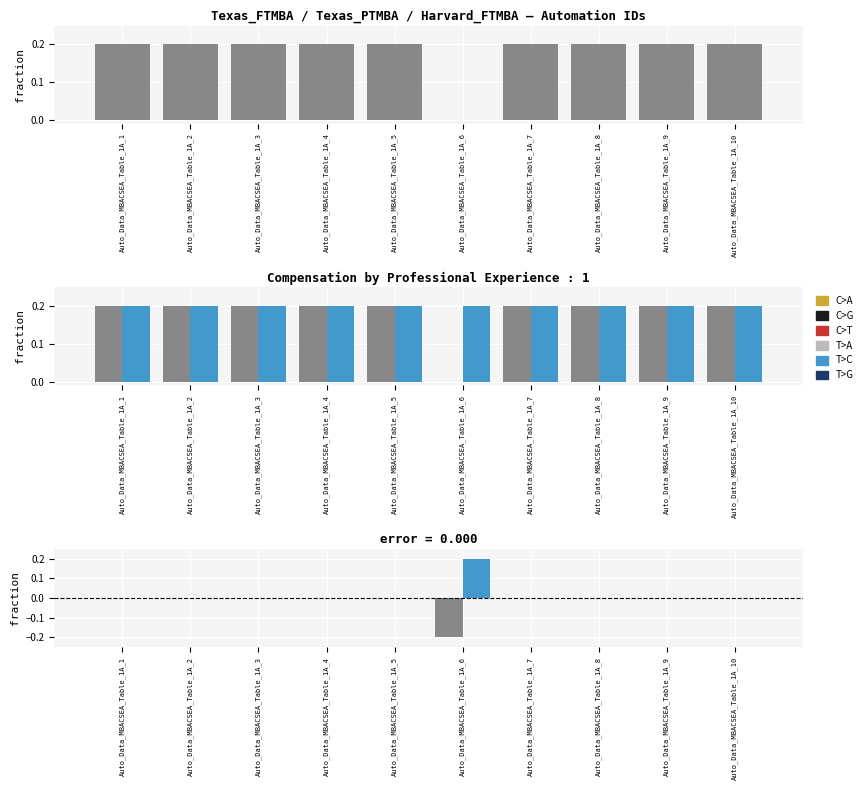

At how many categories does at least one series exceed 0?

10